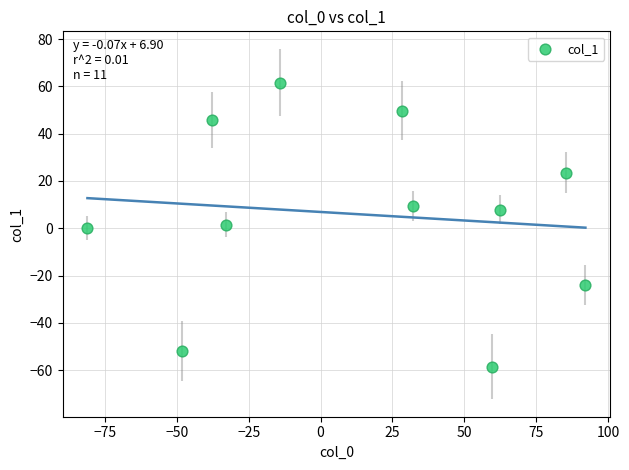

What is the range of X values (max minus min)?

173.2